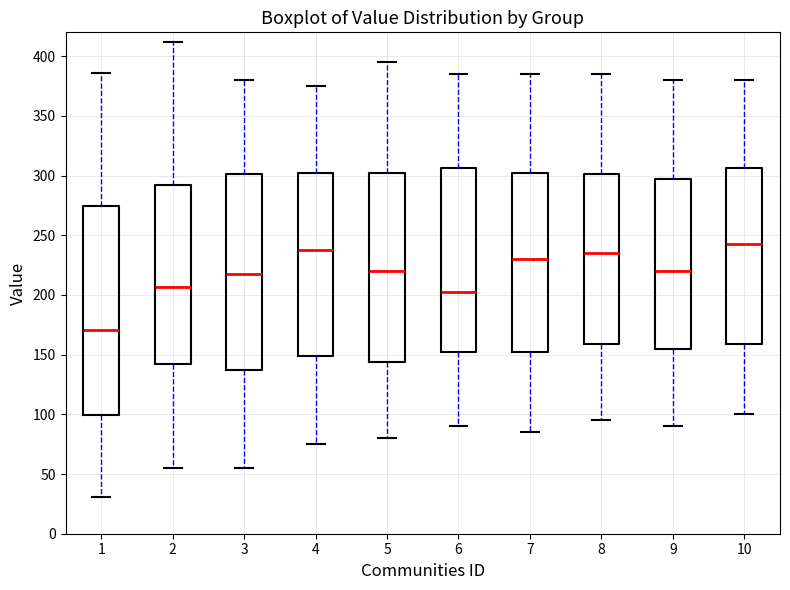

Reading left to right, transcribe this box plot: for each box, give where its median line is, the range the box spans, and where its two whiskers end, as read against the y-axis. The values are not printed on the chart, so give them approximately, as read against the axis.

1: median 170, box 100 to 275, whiskers 30 to 385
2: median 205, box 145 to 290, whiskers 55 to 410
3: median 220, box 140 to 300, whiskers 55 to 380
4: median 240, box 150 to 305, whiskers 75 to 375
5: median 220, box 145 to 305, whiskers 80 to 395
6: median 205, box 155 to 305, whiskers 90 to 385
7: median 230, box 155 to 305, whiskers 85 to 385
8: median 235, box 160 to 300, whiskers 95 to 385
9: median 220, box 155 to 300, whiskers 90 to 380
10: median 245, box 160 to 305, whiskers 100 to 380